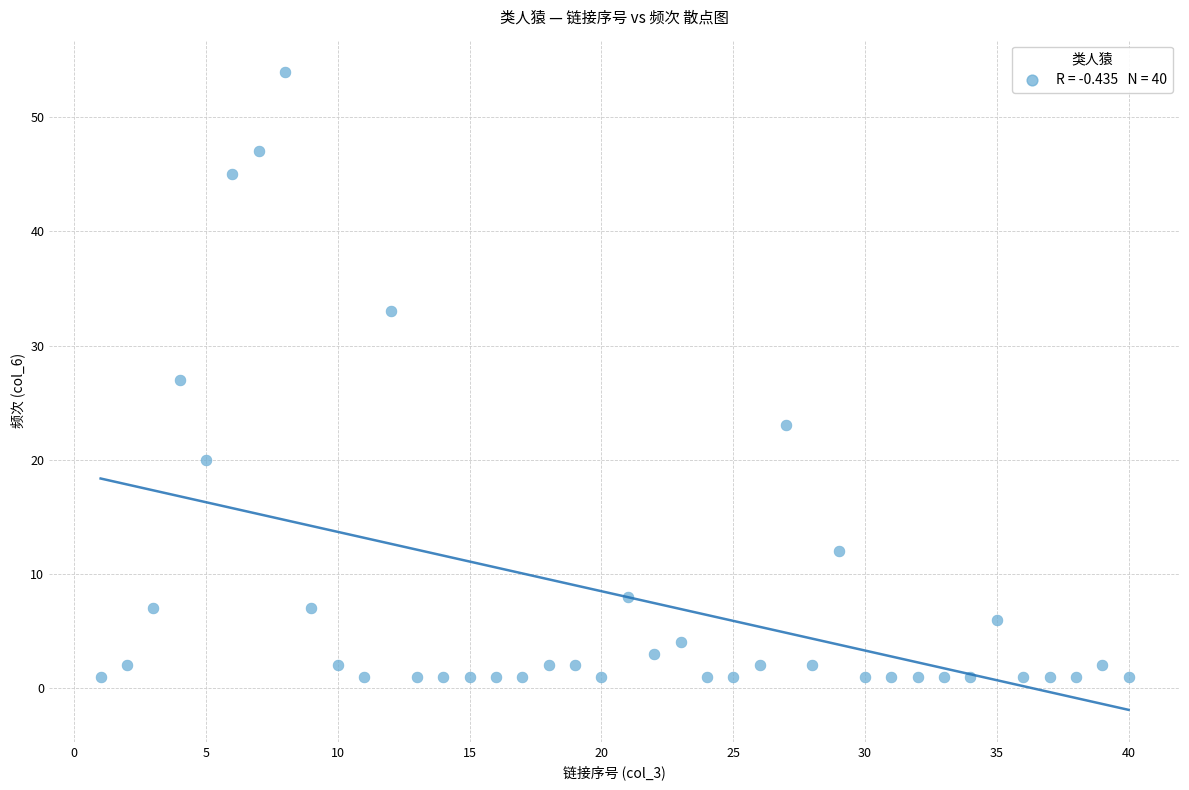

What is the range of X values (max minus min)?

39